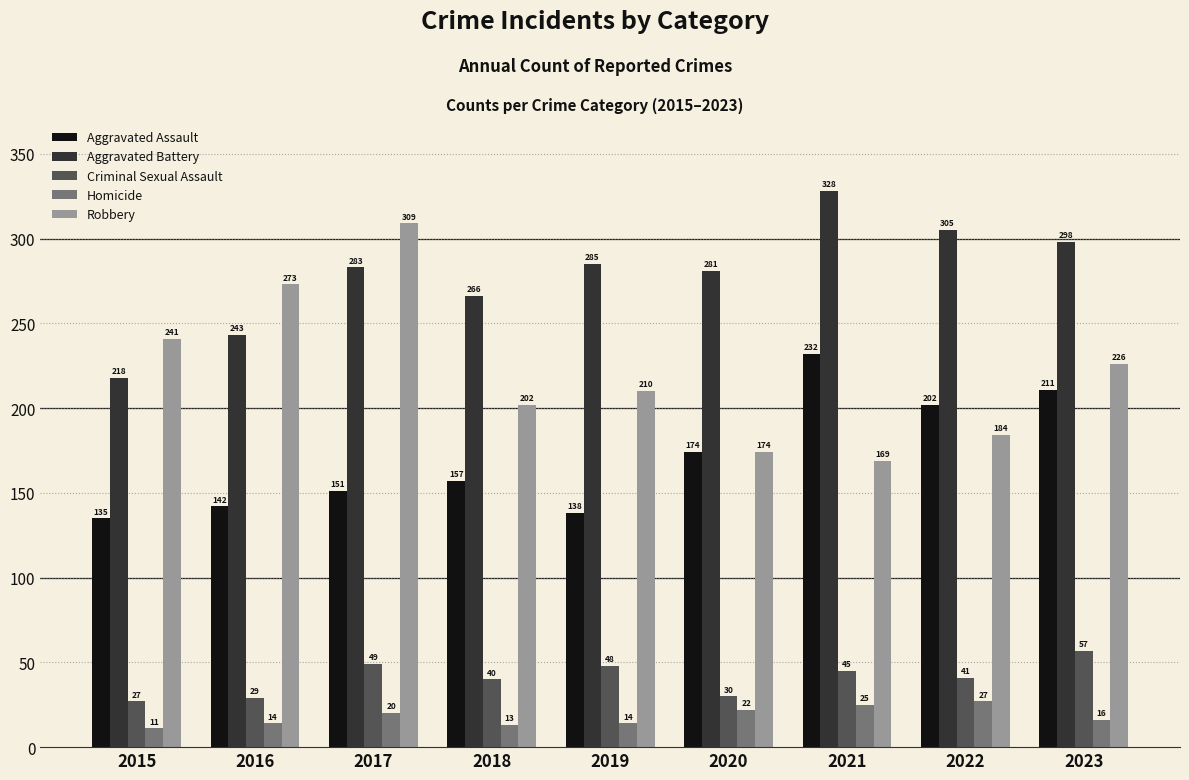

How many data points does each series have?

9